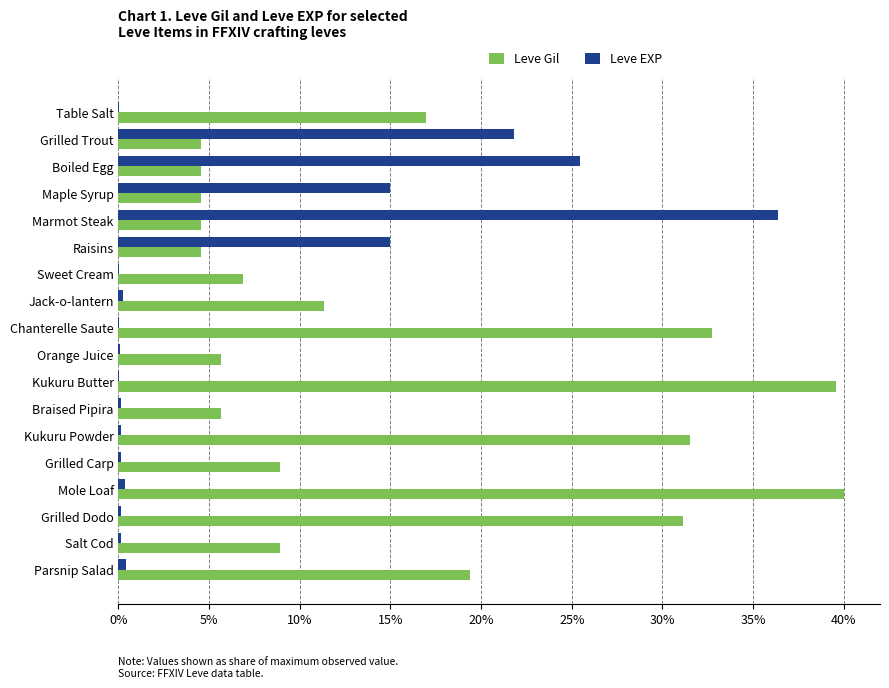

True or false: Leve Gil has a value of 7.4 at Maple Syrup.

False